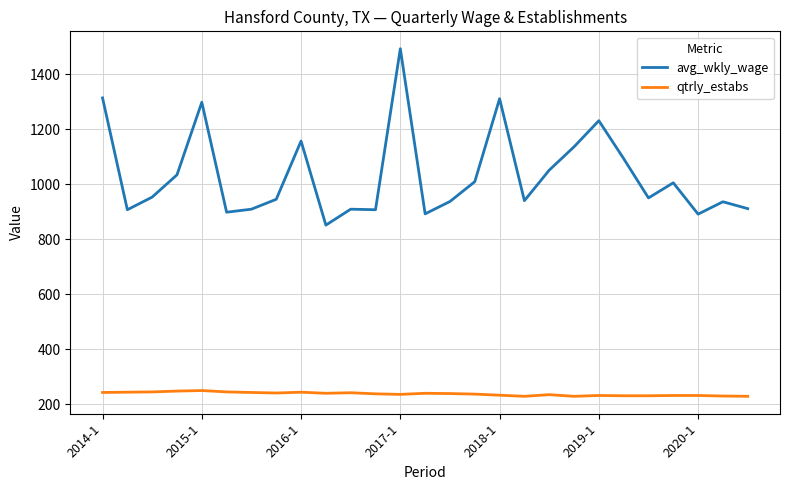

True or false: qtrly_estabs and avg_wkly_wage cross at least once.

False